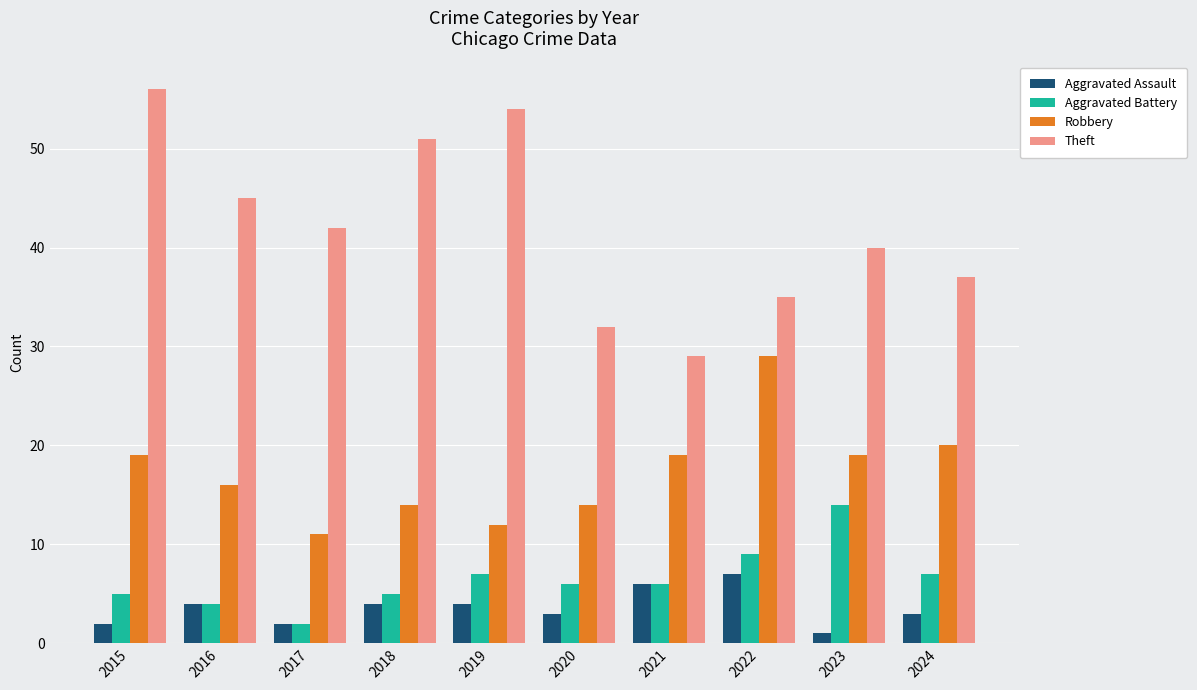

How many values in the Aggravated Assault series are below 4?

5